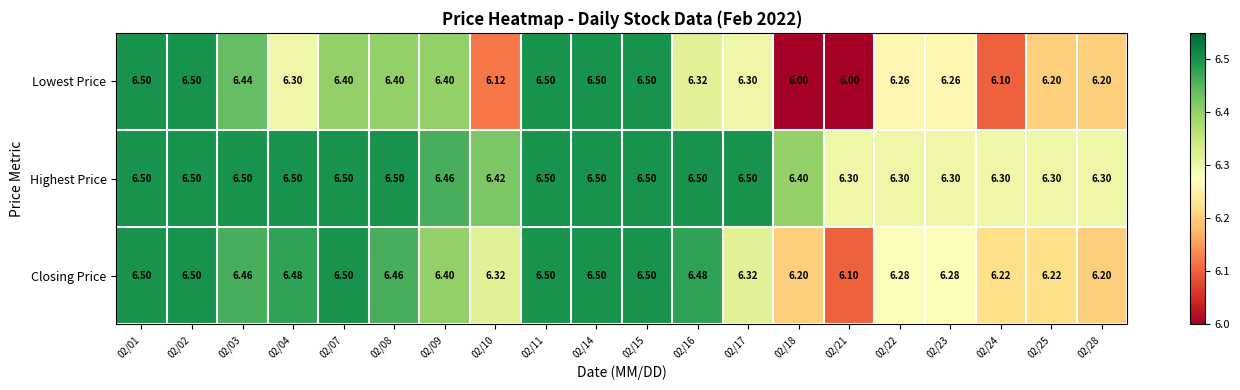

At how many categories does at least one series exceed 6?

20